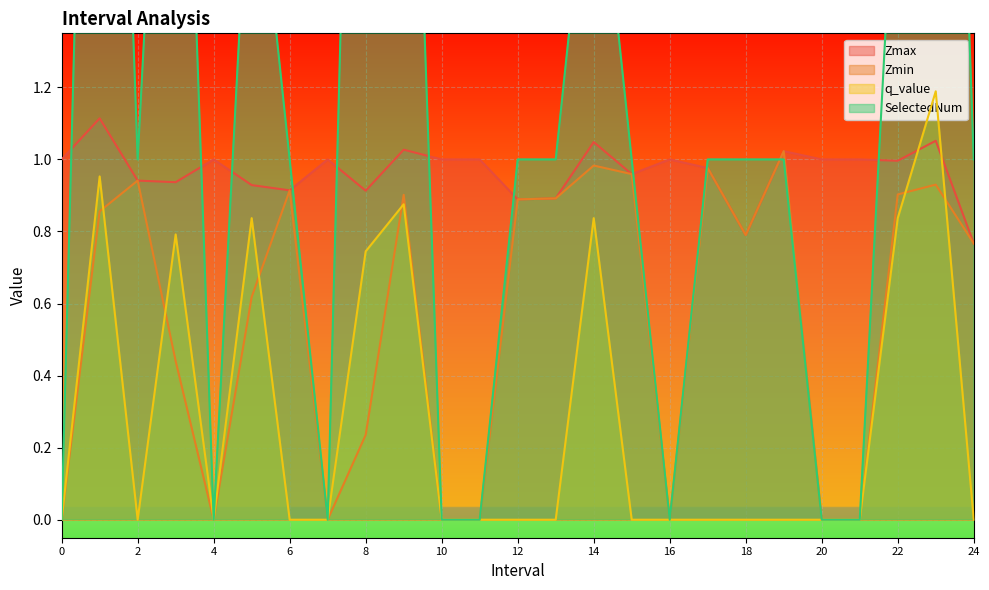

How many lines are shown in the chart?

4